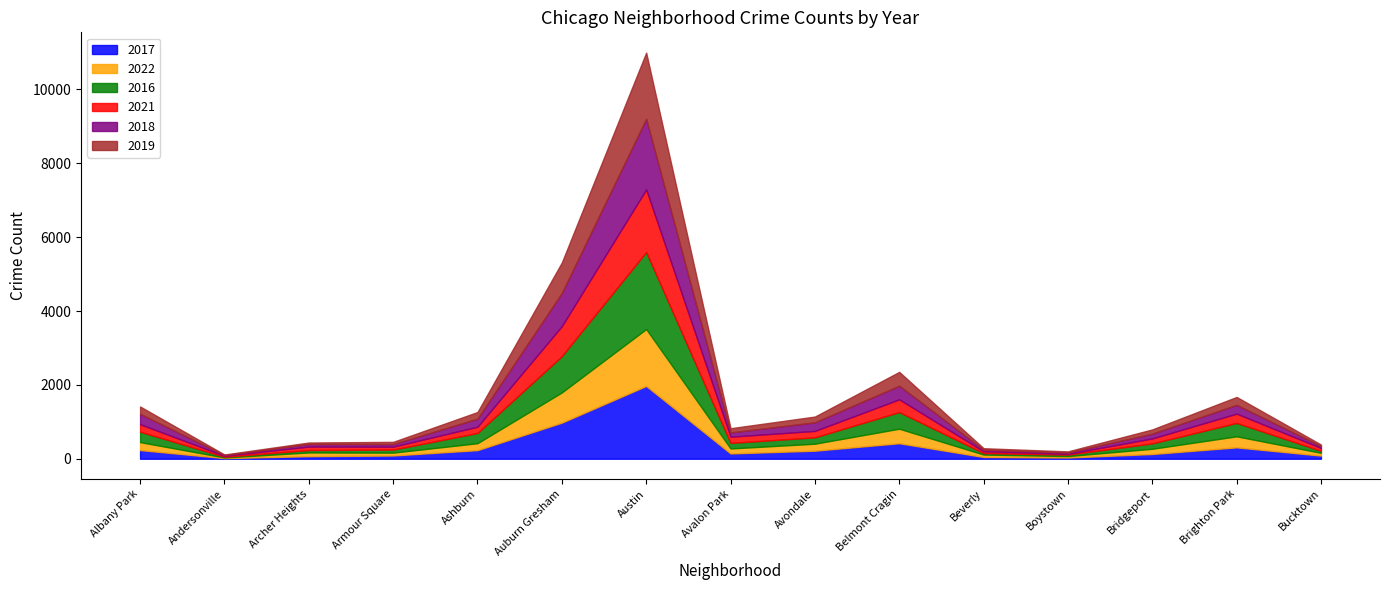

At which category does the chart reach its minimum across all series?

Andersonville